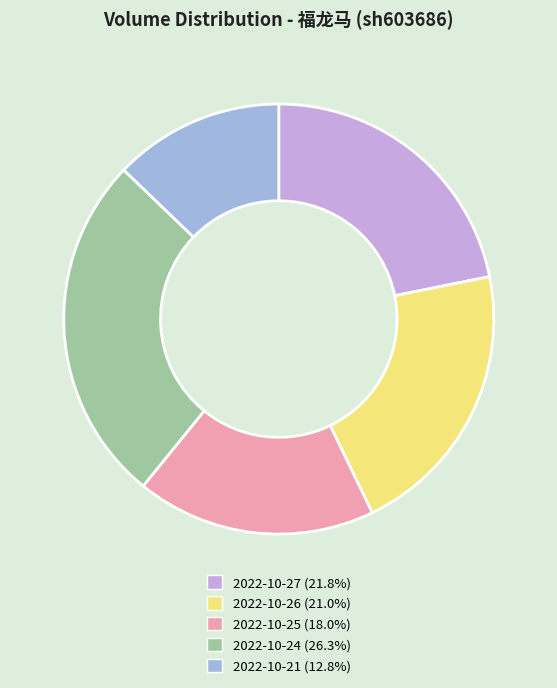

Does any single category account for the majority?

No